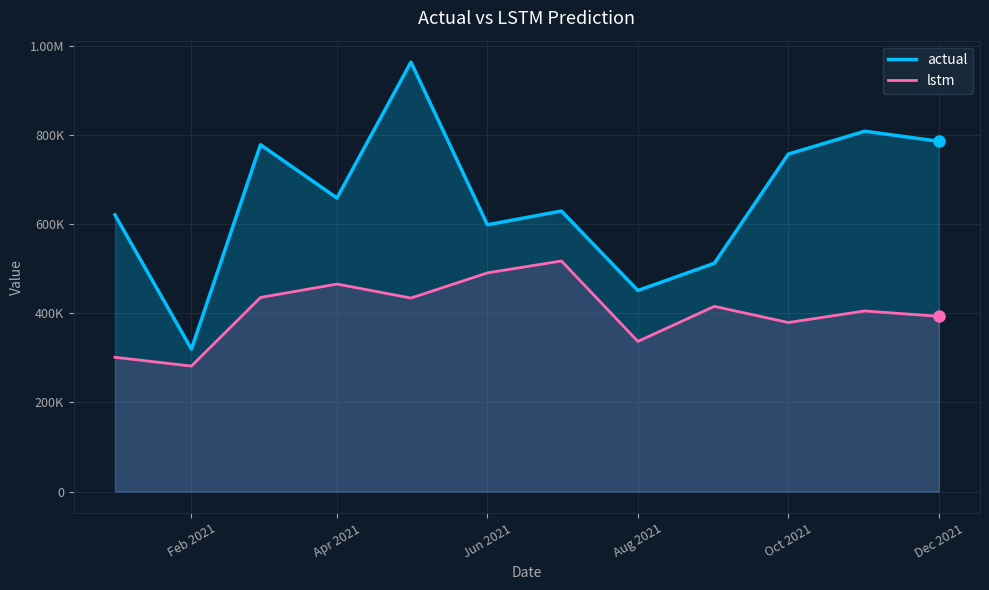

What is the value of the actual point at the 9th from the left?

512584.1